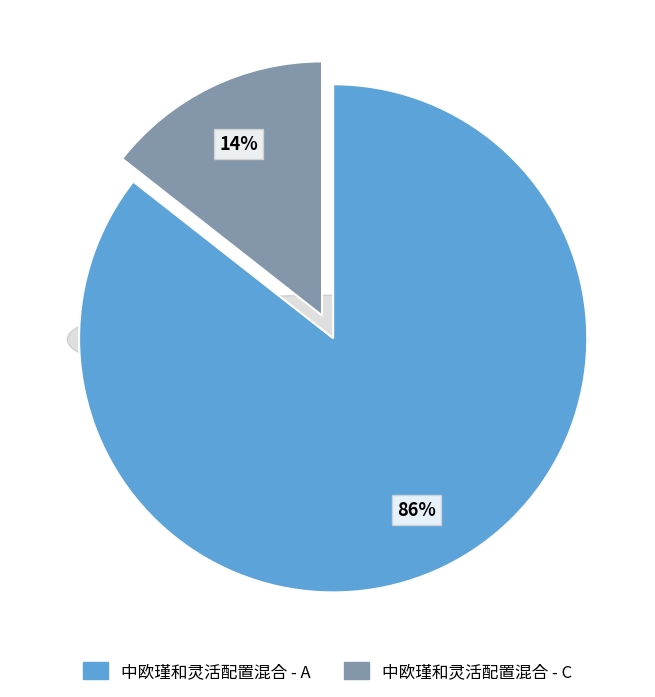

What is the largest slice in the pie chart?

中欧瑾和灵活配置混合 - A